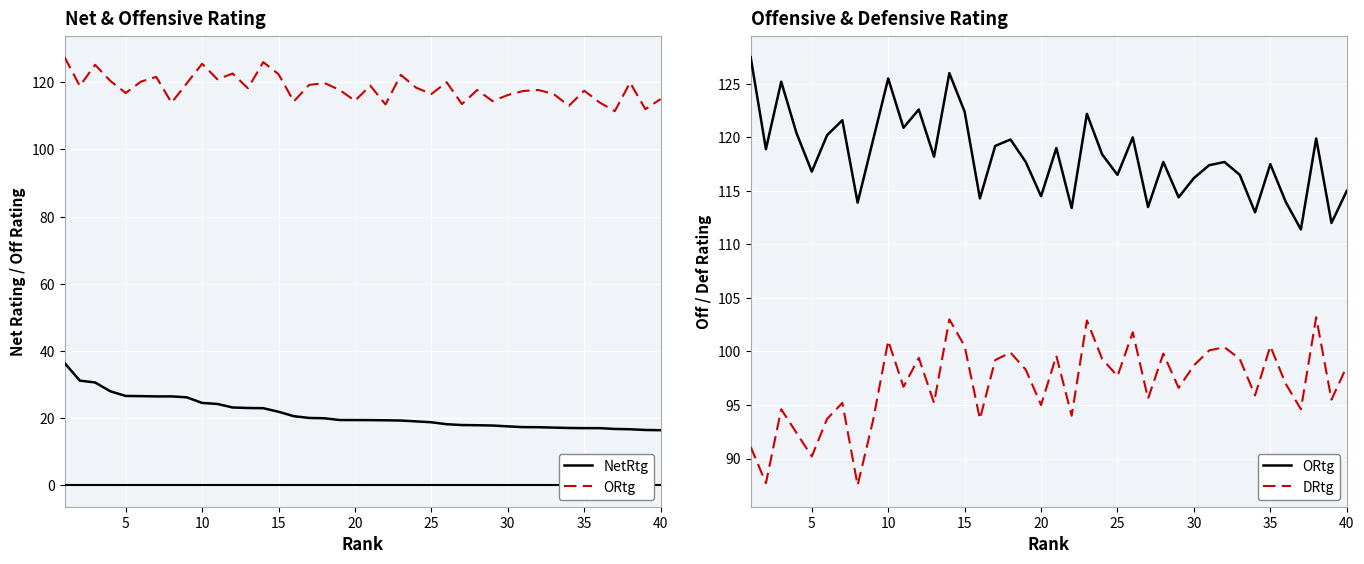

The value of ORtg at 10 is 71.4. True or false?

False